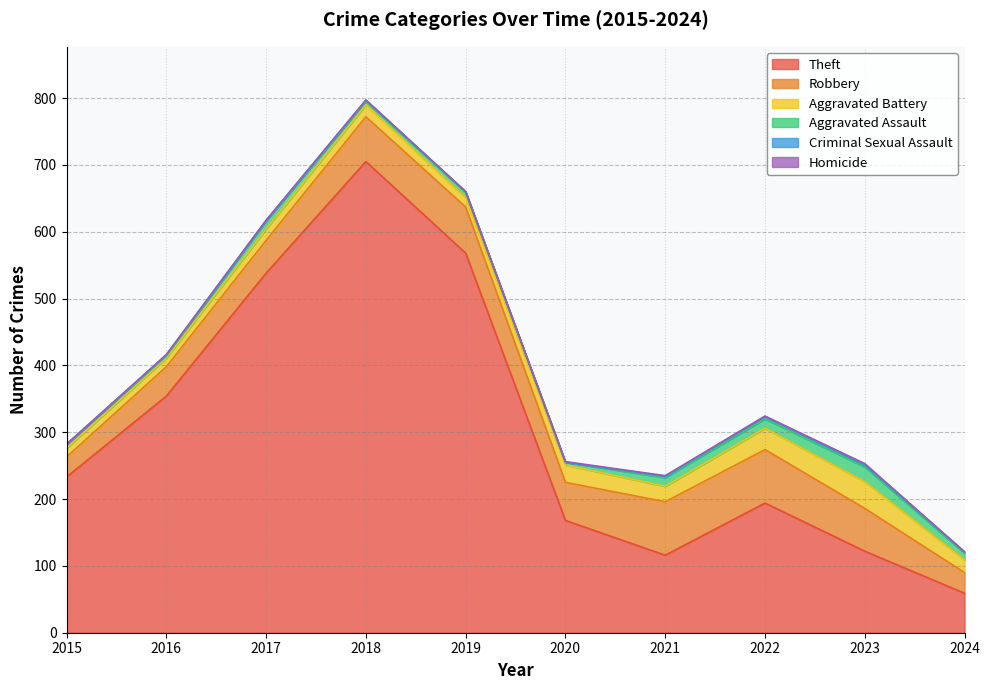

The value of Aggravated Assault at 2017 is 6. True or false?

False